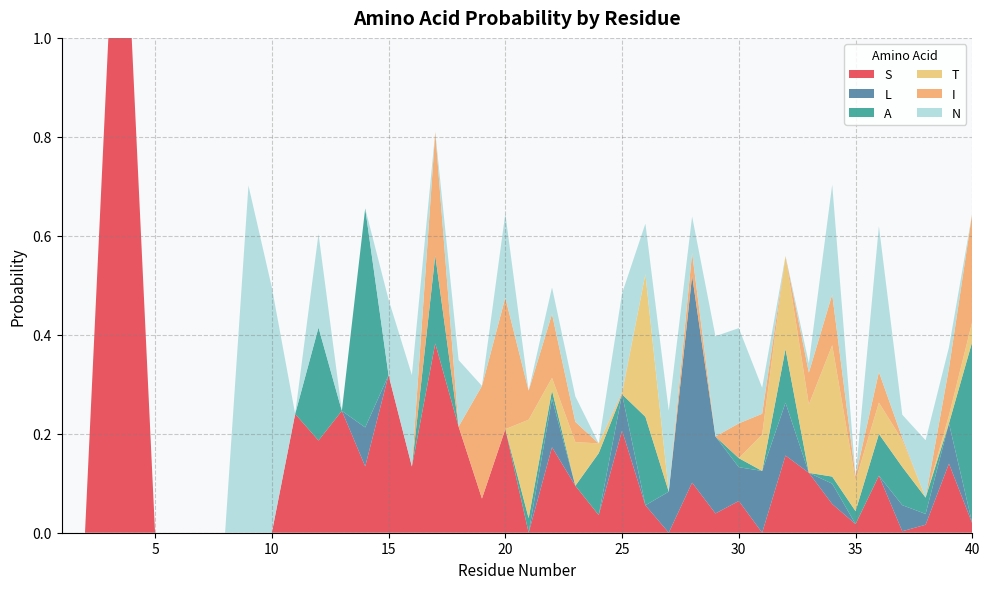

Reading right to left, extract all data points from this chart.

S: 40=0.0	39=0.1	38=0.0	37=0.0	36=0.1	35=0.0	34=0.1	33=0.1	32=0.2	31=0.0	30=0.1	29=0.0	28=0.1	27=0.0	26=0.1	25=0.2	24=0.0	23=0.1	22=0.2	21=0.0	20=0.2	19=0.1	18=0.2	17=0.4	16=0.1	15=0.3	14=0.1	13=0.2	12=0.2	11=0.2	10=0.0	9=0.0	8=0.0	7=0.0	6=0.0	5=0.0	4=1.0	3=1.0	2=0.0	1=0.0
L: 40=0.0	39=0.1	38=0.0	37=0.1	36=0.0	35=0.0	34=0.0	33=0.0	32=0.1	31=0.1	30=0.1	29=0.2	28=0.4	27=0.1	26=0.0	25=0.1	24=0.0	23=0.0	22=0.1	21=0.0	20=0.0	19=0.0	18=0.0	17=0.0	16=0.0	15=0.0	14=0.1	13=0.0	12=0.0	11=0.0	10=0.0	9=0.0	8=0.0	7=0.0	6=0.0	5=0.0	4=0.0	3=0.0	2=0.0	1=0.0
A: 40=0.4	39=0.0	38=0.0	37=0.1	36=0.1	35=0.0	34=0.0	33=0.0	32=0.1	31=0.0	30=0.0	29=0.0	28=0.0	27=0.0	26=0.2	25=0.0	24=0.1	23=0.0	22=0.0	21=0.0	20=0.0	19=0.0	18=0.0	17=0.2	16=0.0	15=0.0	14=0.4	13=0.0	12=0.2	11=0.0	10=0.0	9=0.0	8=0.0	7=0.0	6=0.0	5=0.0	4=0.0	3=0.0	2=0.0	1=0.0
T: 40=0.0	39=0.0	38=0.0	37=0.1	36=0.1	35=0.1	34=0.3	33=0.1	32=0.2	31=0.1	30=0.0	29=0.0	28=0.0	27=0.0	26=0.3	25=0.0	24=0.0	23=0.1	22=0.0	21=0.2	20=0.0	19=0.0	18=0.0	17=0.0	16=0.0	15=0.0	14=0.0	13=0.0	12=0.0	11=0.0	10=0.0	9=0.0	8=0.0	7=0.0	6=0.0	5=0.0	4=0.0	3=0.0	2=0.0	1=0.0
I: 40=0.2	39=0.1	38=0.0	37=0.0	36=0.1	35=0.0	34=0.1	33=0.1	32=0.0	31=0.0	30=0.1	29=0.0	28=0.0	27=0.0	26=0.0	25=0.0	24=0.0	23=0.0	22=0.1	21=0.1	20=0.3	19=0.2	18=0.0	17=0.2	16=0.0	15=0.0	14=0.0	13=0.0	12=0.0	11=0.0	10=0.0	9=0.0	8=0.0	7=0.0	6=0.0	5=0.0	4=0.0	3=0.0	2=0.0	1=0.0
N: 40=0.0	39=0.0	38=0.1	37=0.0	36=0.3	35=0.0	34=0.2	33=0.0	32=0.0	31=0.1	30=0.2	29=0.2	28=0.1	27=0.2	26=0.1	25=0.2	24=0.0	23=0.1	22=0.1	21=0.0	20=0.2	19=0.0	18=0.1	17=0.0	16=0.2	15=0.2	14=0.0	13=0.0	12=0.2	11=0.0	10=0.5	9=0.7	8=0.0	7=0.0	6=0.0	5=0.0	4=0.0	3=0.0	2=0.0	1=0.0